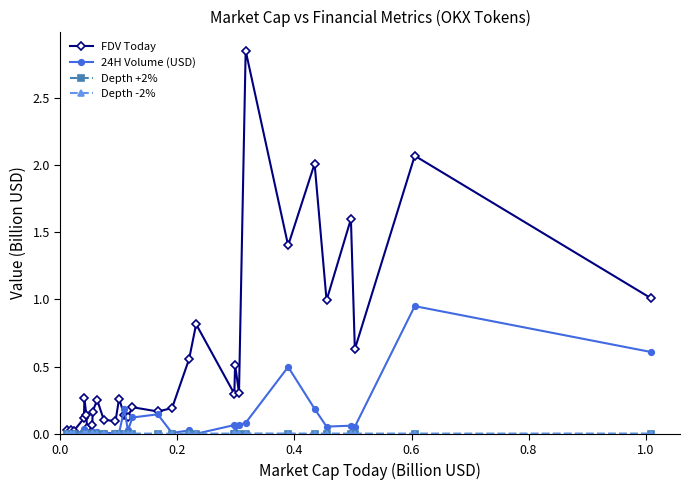

What is the value of the FDV Today point at the 27th from the left?

1.0